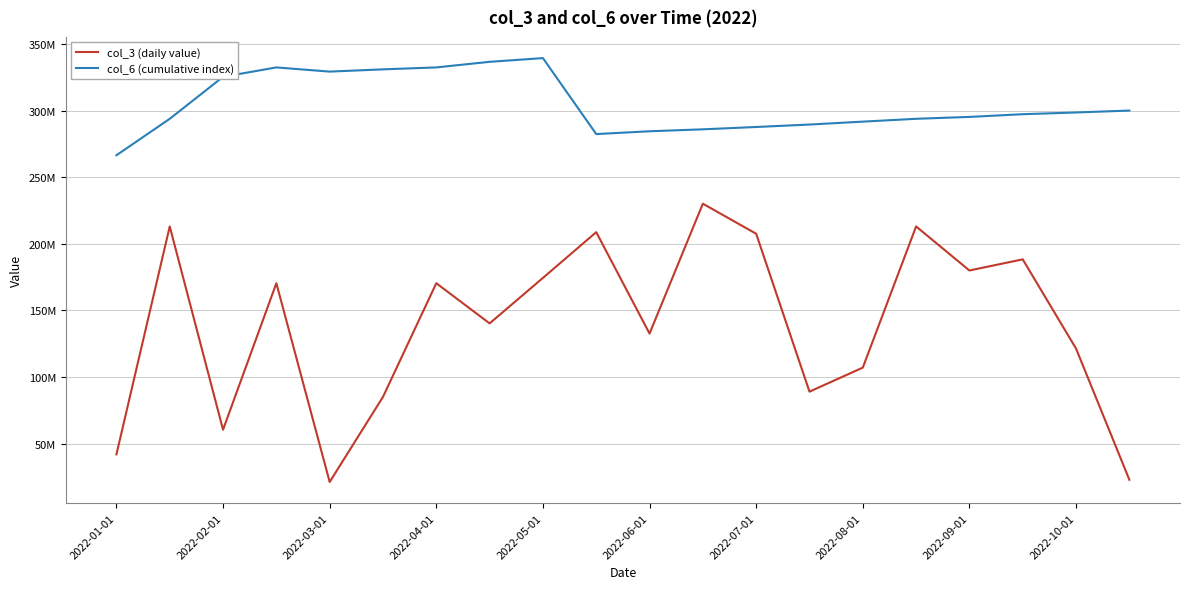

Rank the series by their maximum value, from highest to lowest.

col_6 (cumulative index), col_3 (daily value)